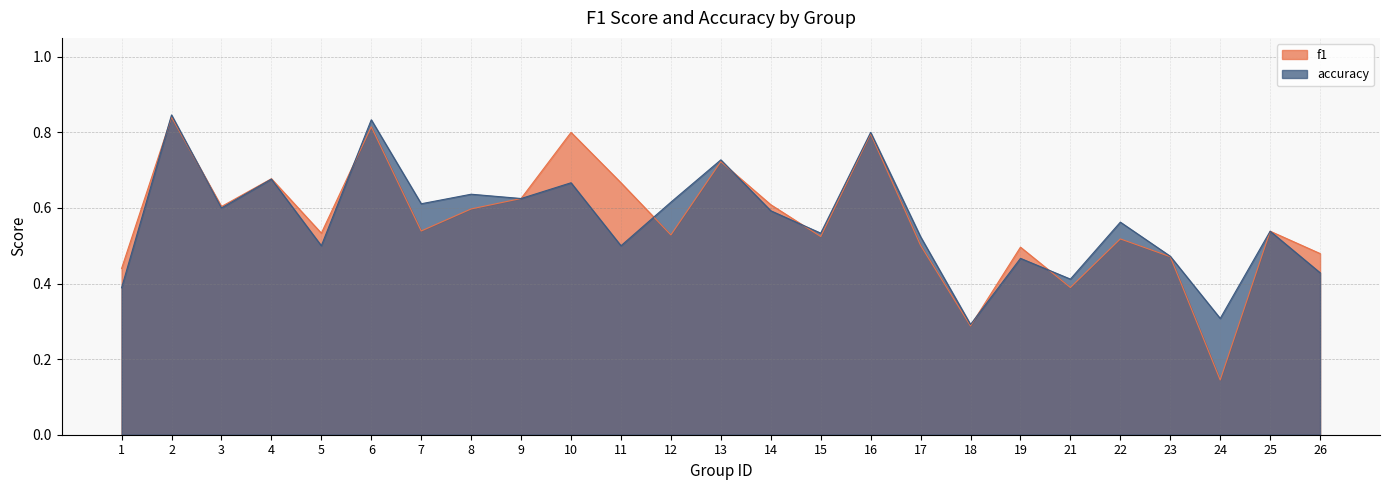

Reading left to right, transcribe all the data shown in this chart.

f1: 1=0.4	2=0.8	3=0.6	4=0.7	5=0.5	6=0.8	7=0.5	8=0.6	9=0.6	10=0.8	11=0.7	12=0.5	13=0.7	14=0.6	15=0.5	16=0.8	17=0.5	18=0.3	19=0.5	21=0.4	22=0.5	23=0.5	24=0.1	25=0.5	26=0.5
accuracy: 1=0.4	2=0.8	3=0.6	4=0.7	5=0.5	6=0.8	7=0.6	8=0.6	9=0.6	10=0.7	11=0.5	12=0.6	13=0.7	14=0.6	15=0.5	16=0.8	17=0.5	18=0.3	19=0.5	21=0.4	22=0.6	23=0.5	24=0.3	25=0.5	26=0.4